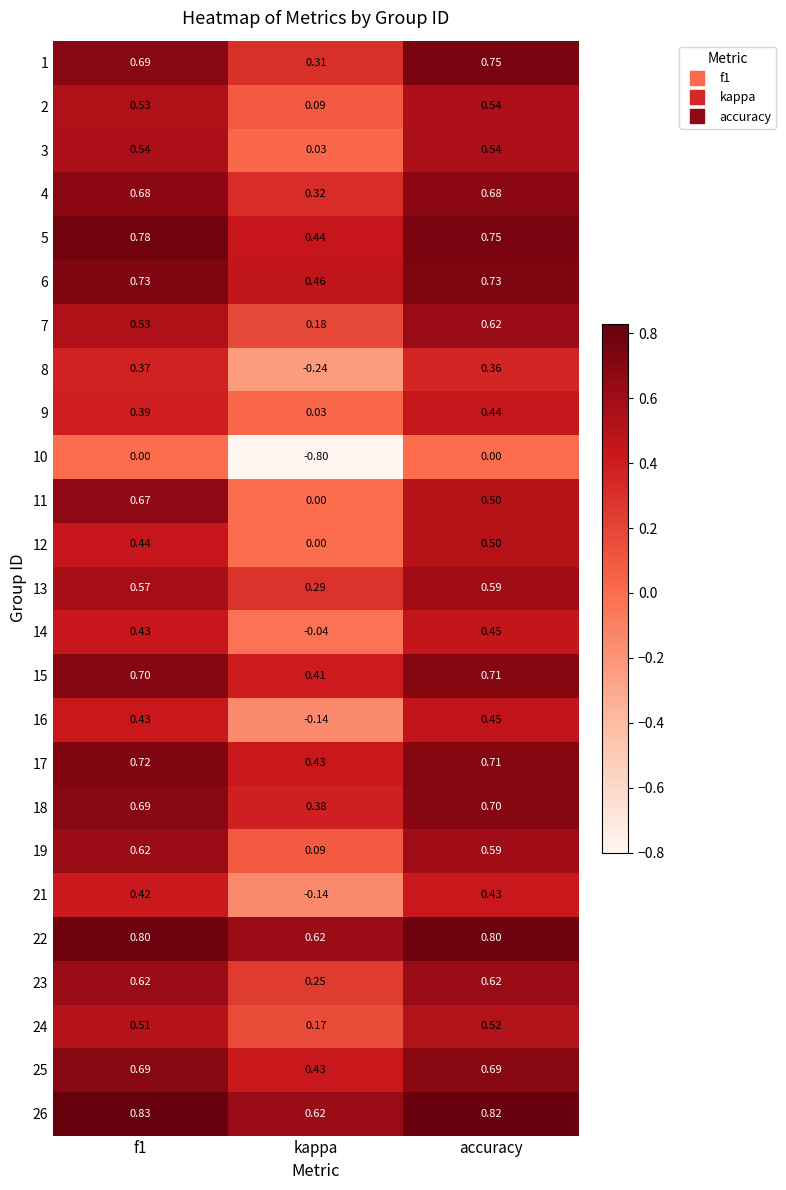

Which category has the lowest value across all series?

kappa